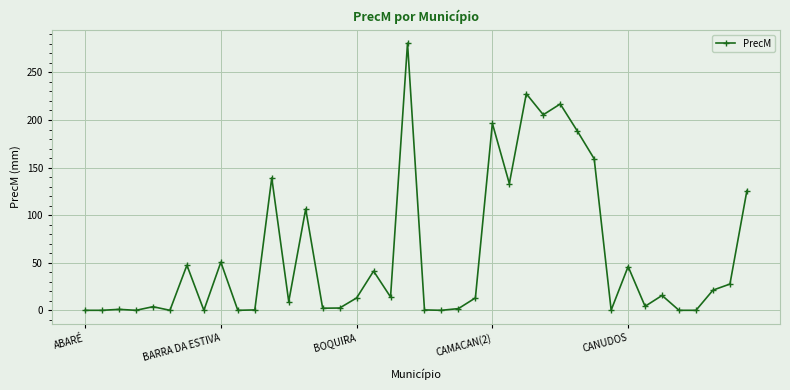

What is the greatest value displayed?

280.8